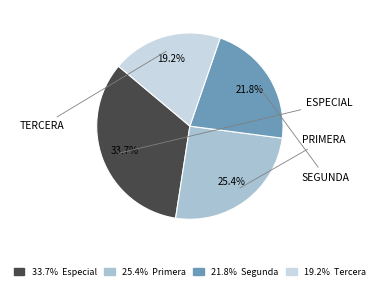

What is the smallest slice in the pie chart?

19.2% Tercera